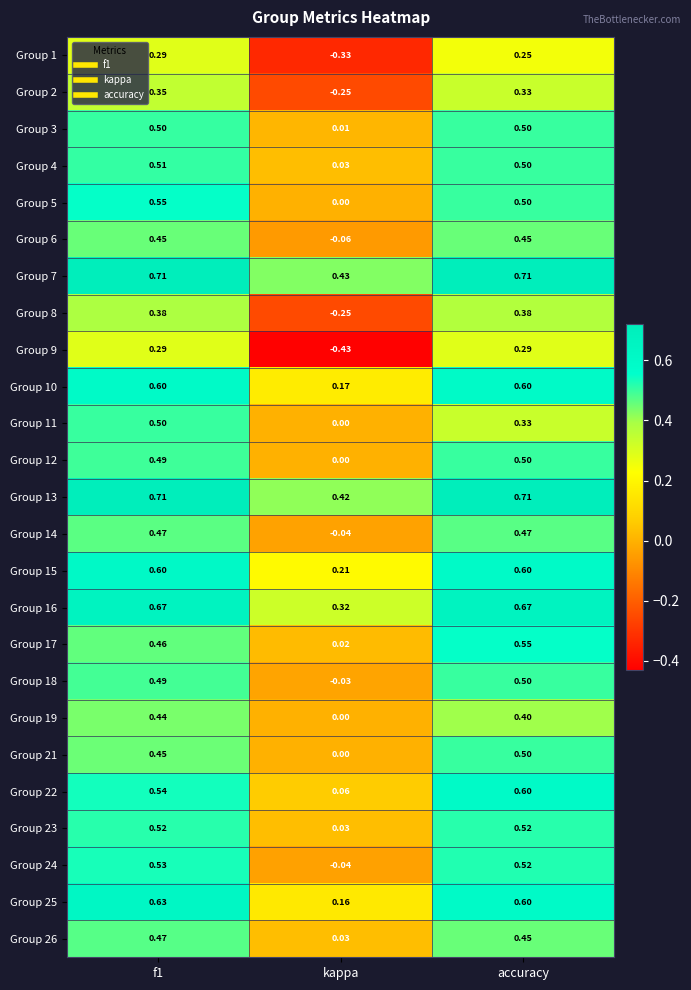

Is the value of Group 4 at accuracy greater than the value of Group 13 at kappa?

Yes